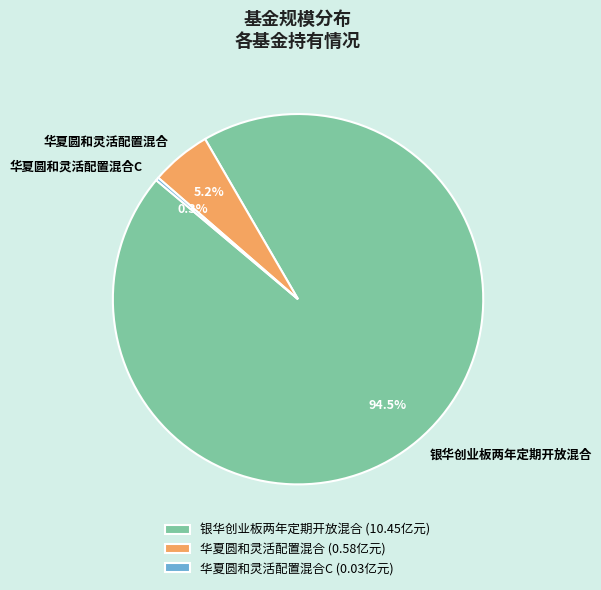

Do 华夏圆和灵活配置混合 and 银华创业板两年定期开放混合 together represent more than half of the pie?

Yes